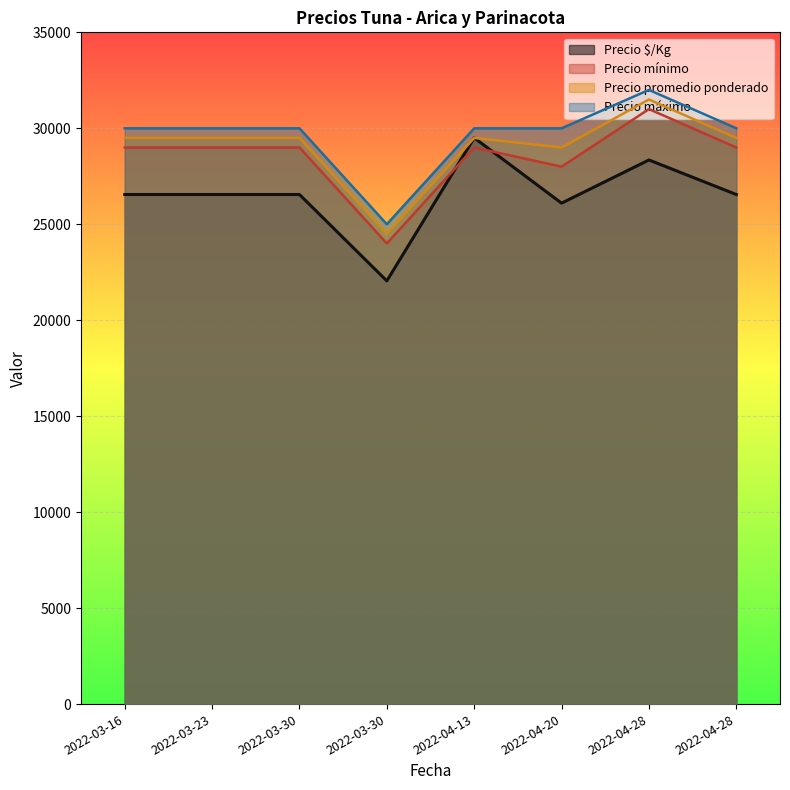

True or false: Precio promedio ponderado has a value of 29500 at 2022-03-16.

True